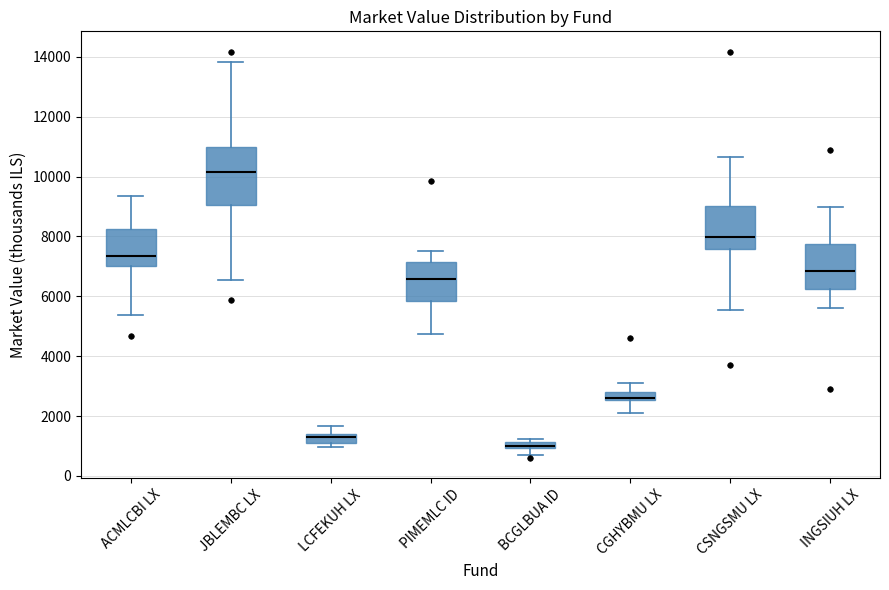

Which box has the lowest median line?

BCGLBUA ID